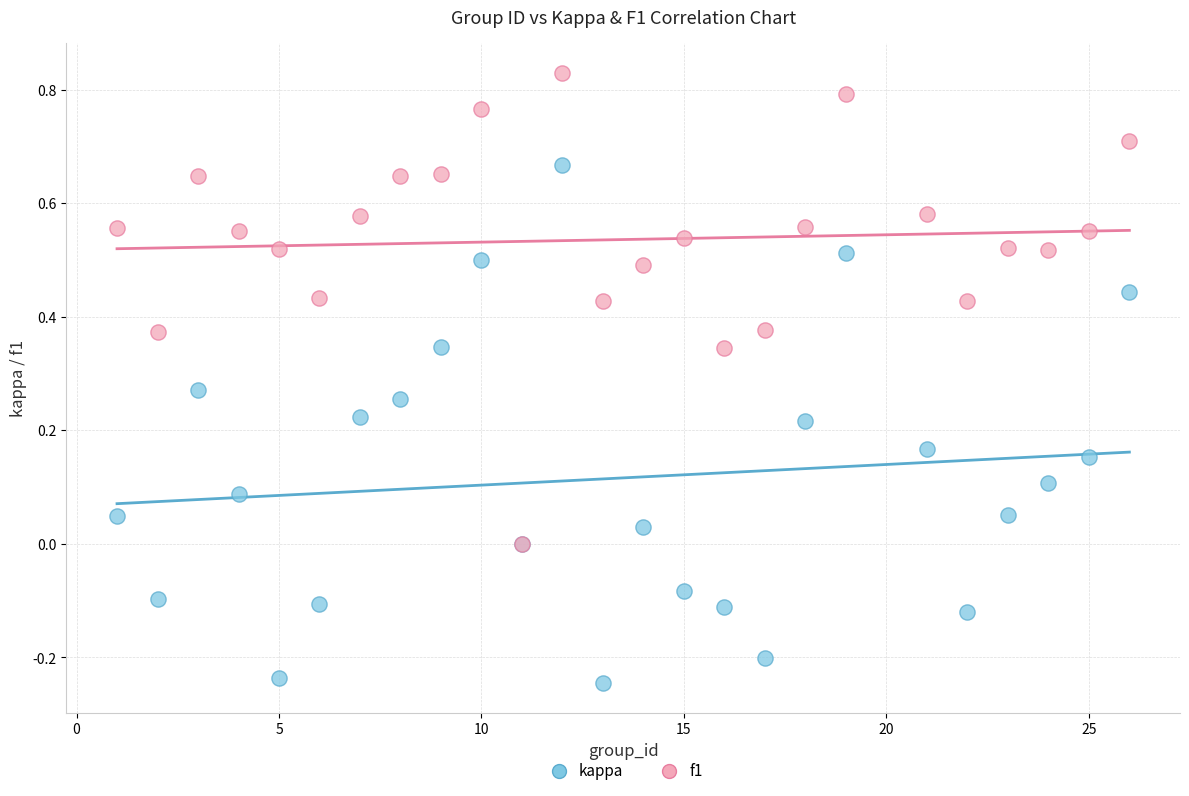

Which series reaches the maximum Y coordinate?

f1